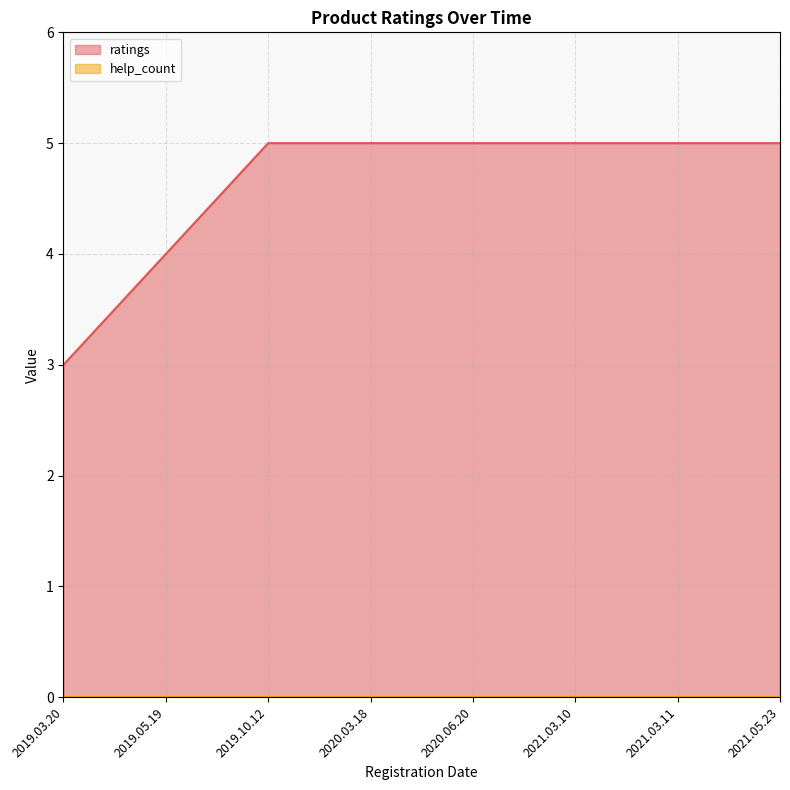

Does the chart have visible grid lines?

Yes